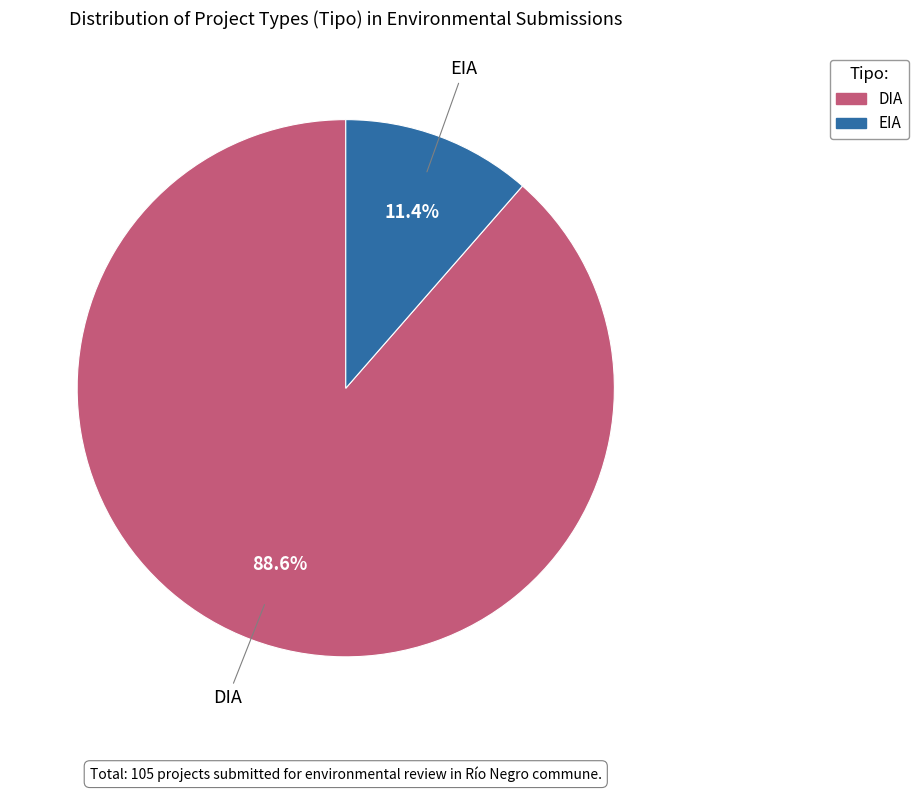

What is the total percentage of EIA and DIA?

100.0%